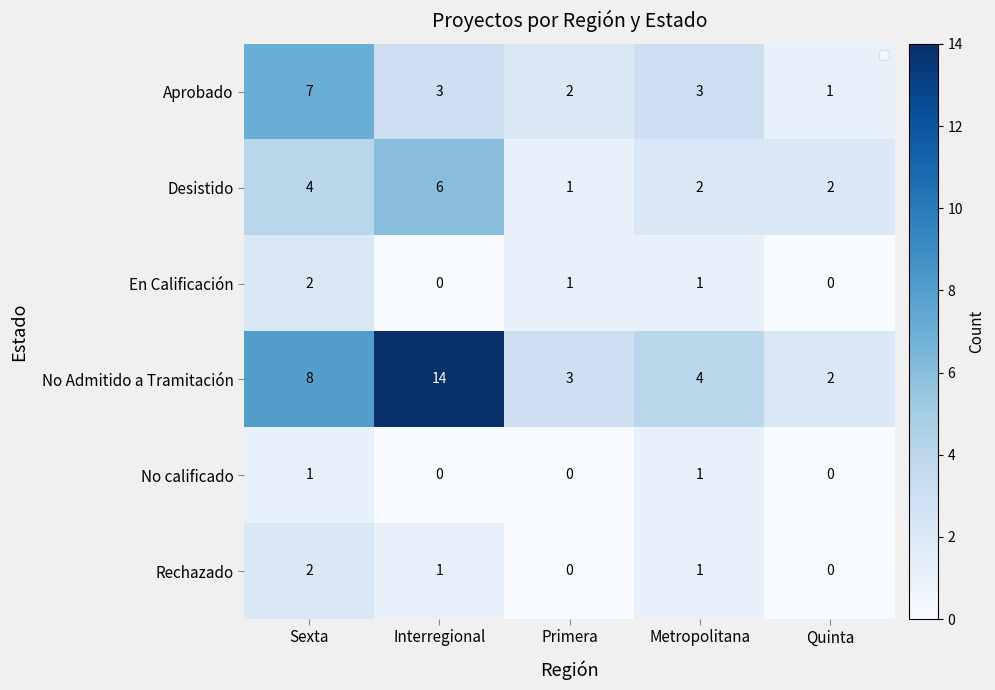

Where is Aprobado nearest to the value 4?

Interregional